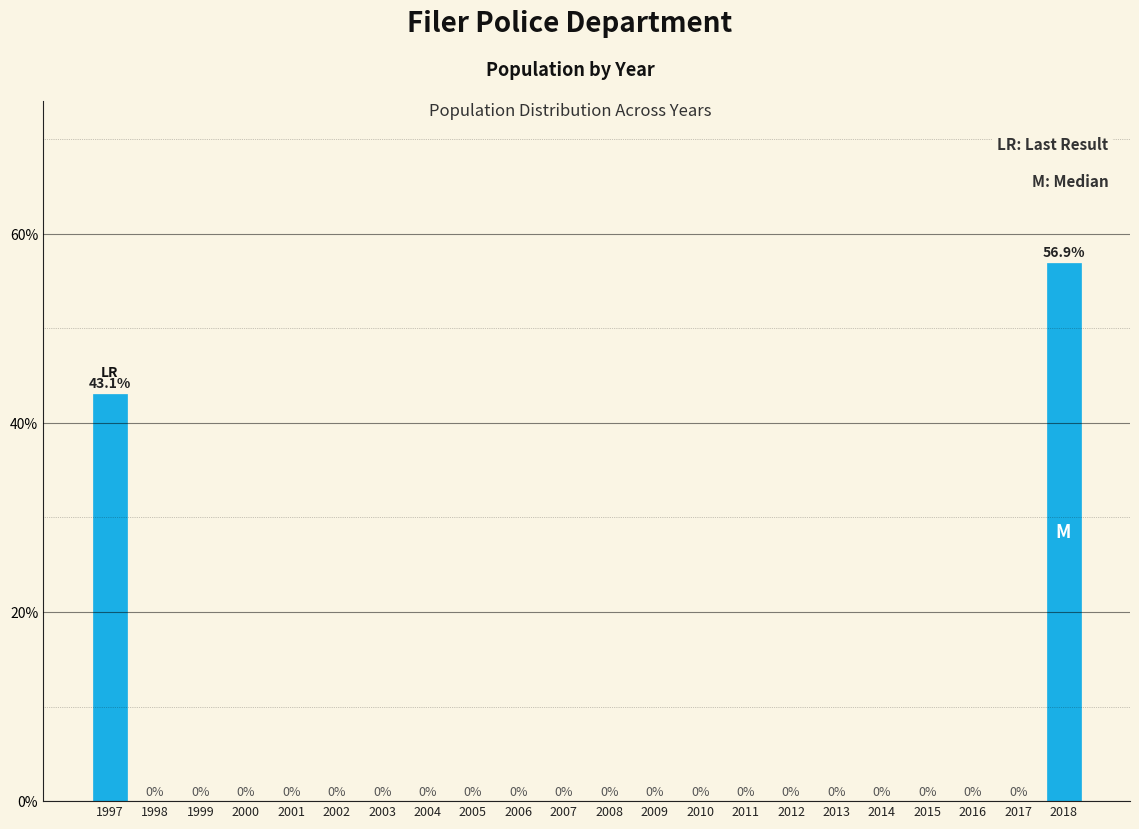

Reading left to right, extract all data points from this chart.

1997=43.1	1998=0.0	1999=0.0	2000=0.0	2001=0.0	2002=0.0	2003=0.0	2004=0.0	2005=0.0	2006=0.0	2007=0.0	2008=0.0	2009=0.0	2010=0.0	2011=0.0	2012=0.0	2013=0.0	2014=0.0	2015=0.0	2016=0.0	2017=0.0	2018=56.9